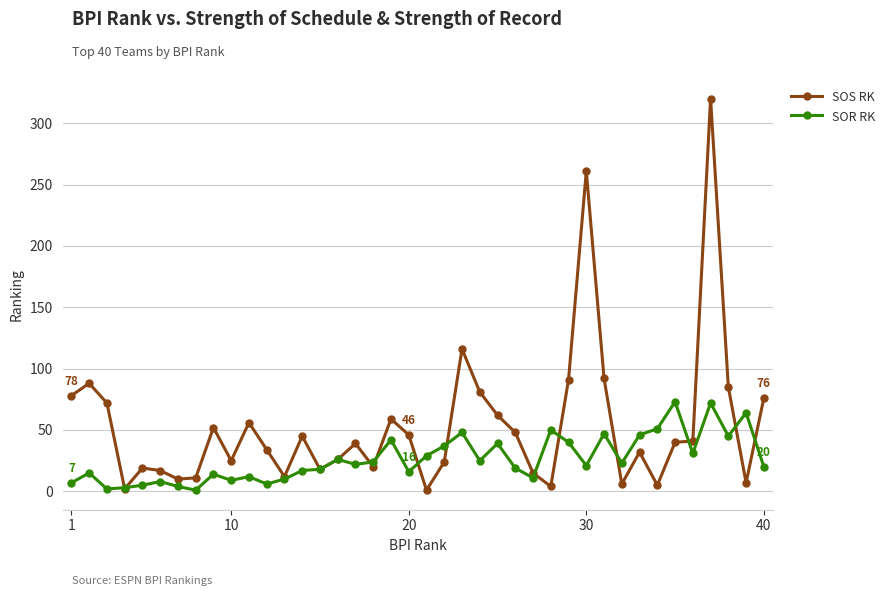

List the series in order of their peak value, lowest first.

SOR RK, SOS RK